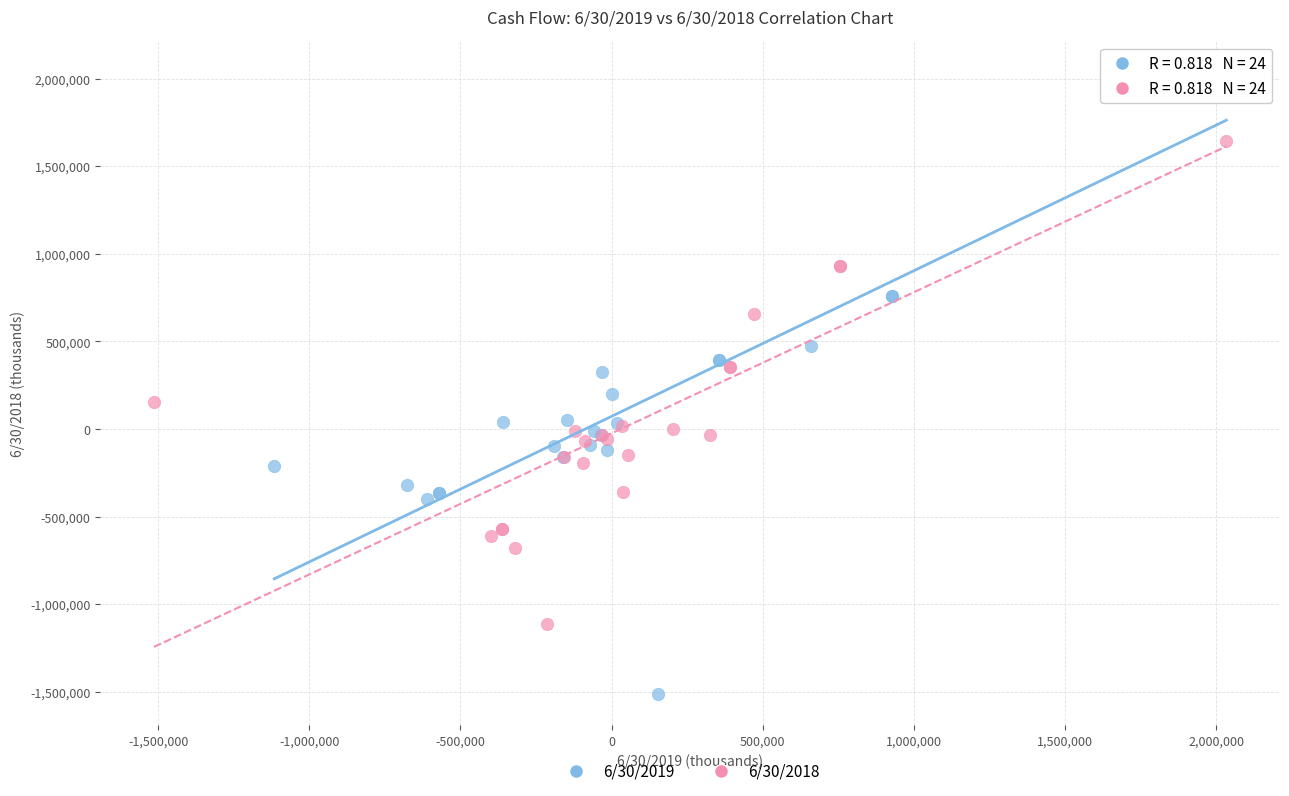

Which series contains the lowest Y value?

6/30/2019